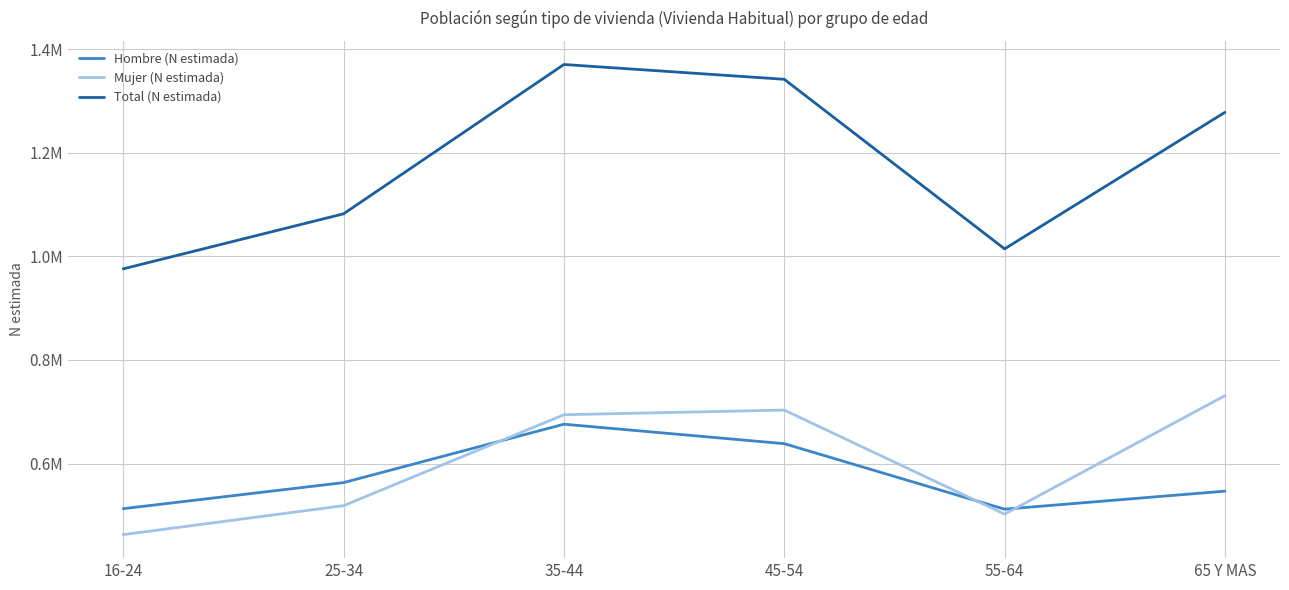

Does the chart have visible grid lines?

Yes